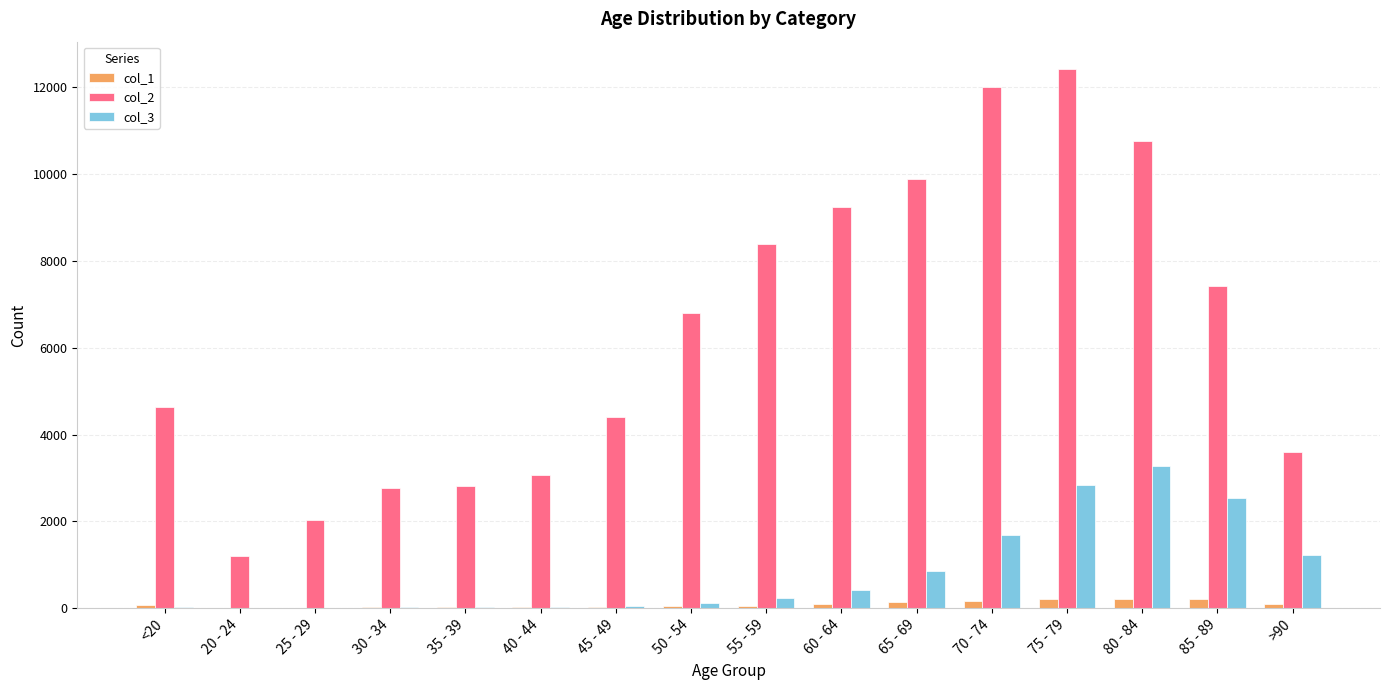

Which category has the highest value in the col_2 series?

75 - 79